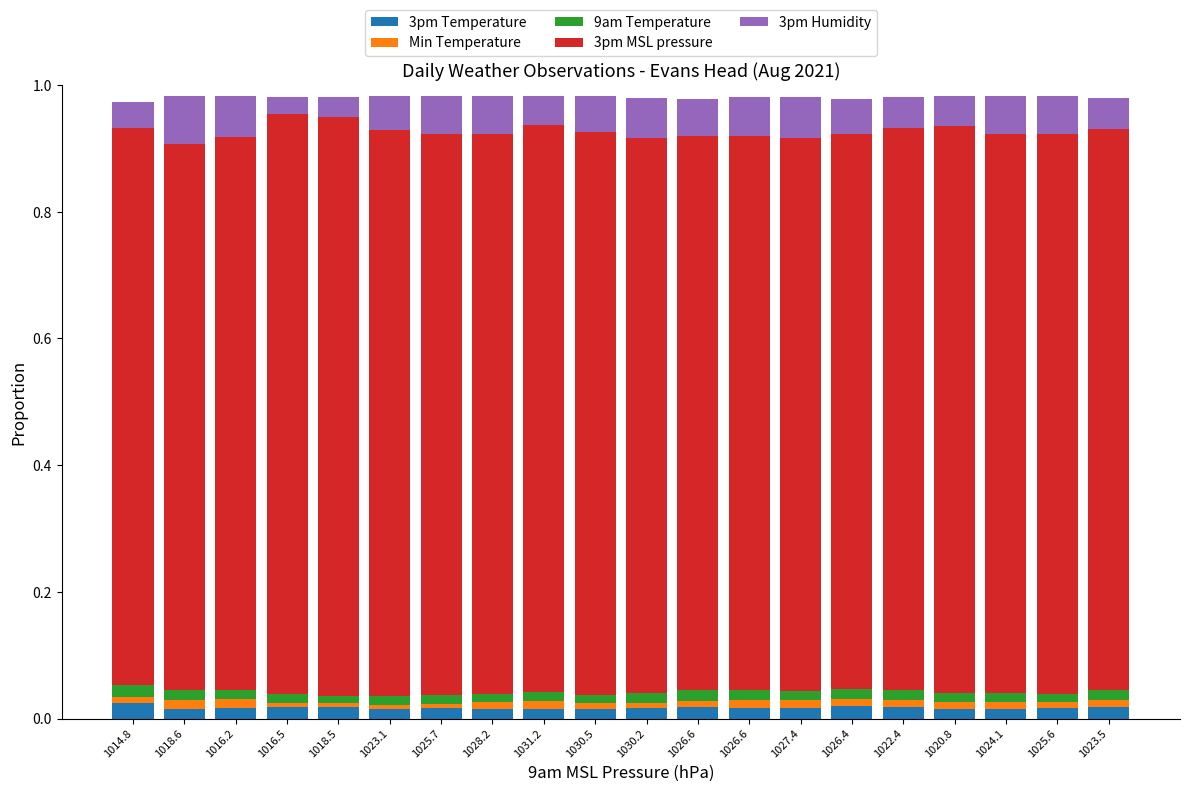

Read the 3pm MSL pressure value at 1026.6.

0.9